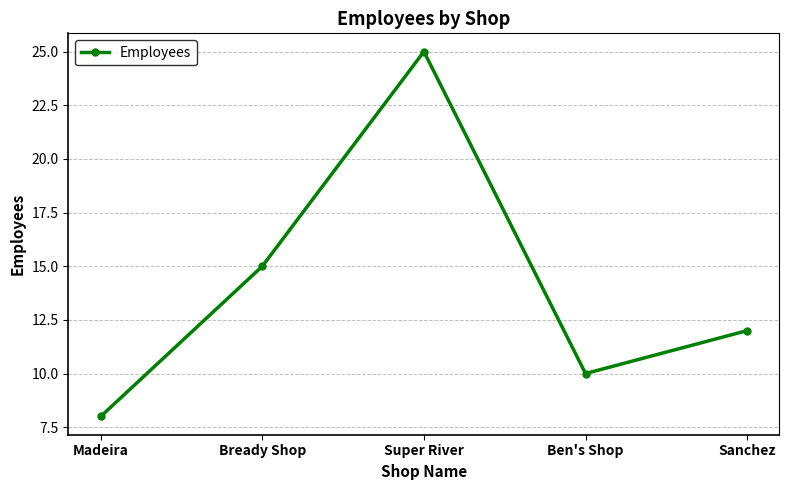

Reading left to right, extract all data points from this chart.

Madeira=8	Bready Shop=15	Super River=25	Ben's Shop=10	Sanchez=12